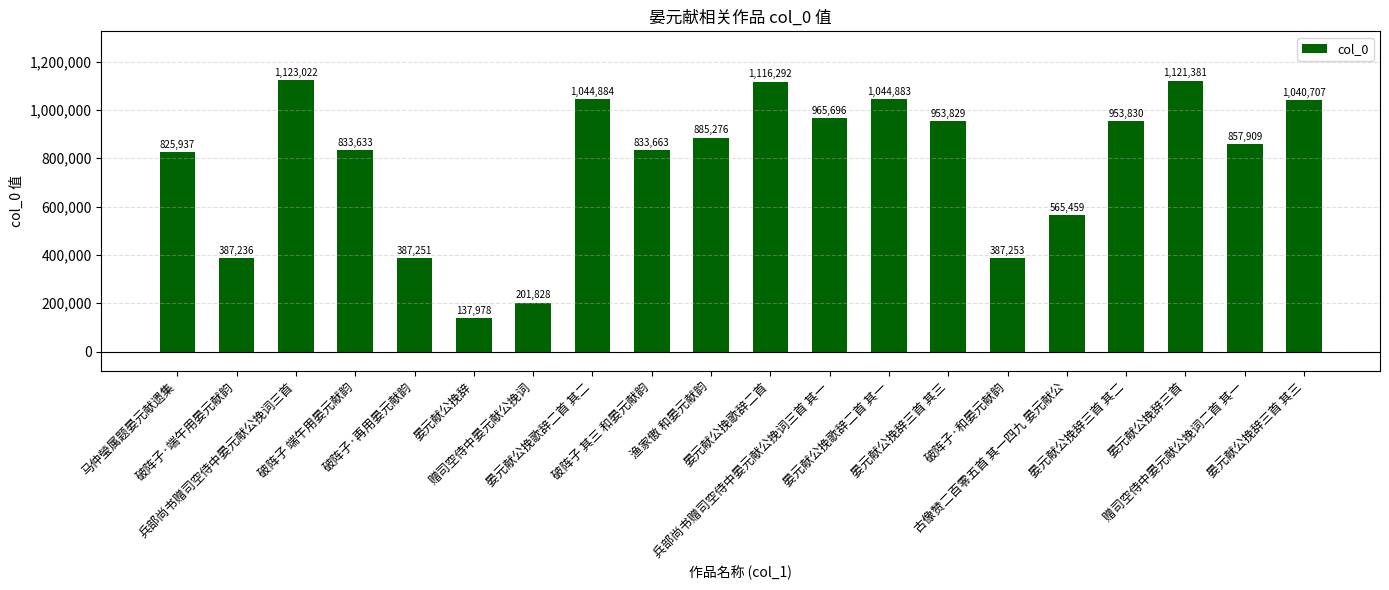

List the labels in order of value, smallest first.

晏元献公挽辞, 赠司空侍中晏元献公挽词, 破阵子·端午用晏元献韵, 破阵子·再用晏元献韵, 破阵子·和晏元献韵, 古像赞二百零五首 其一四九 晏元献公, 马仲瑩属题晏元献遗集, 破阵子 端午用晏元献韵, 破阵子 其三 和晏元献韵, 赠司空侍中晏元献公挽词二首 其一, 渔家傲 和晏元献韵, 晏元献公挽辞三首 其三, 晏元献公挽辞三首 其二, 兵部尚书赠司空侍中晏元献公挽词三首 其一, 晏元献公挽辞三首 其三, 晏元献公挽歌辞二首 其一, 晏元献公挽歌辞二首 其二, 晏元献公挽歌辞二首, 晏元献公挽辞三首, 兵部尚书赠司空侍中晏元献公挽词三首